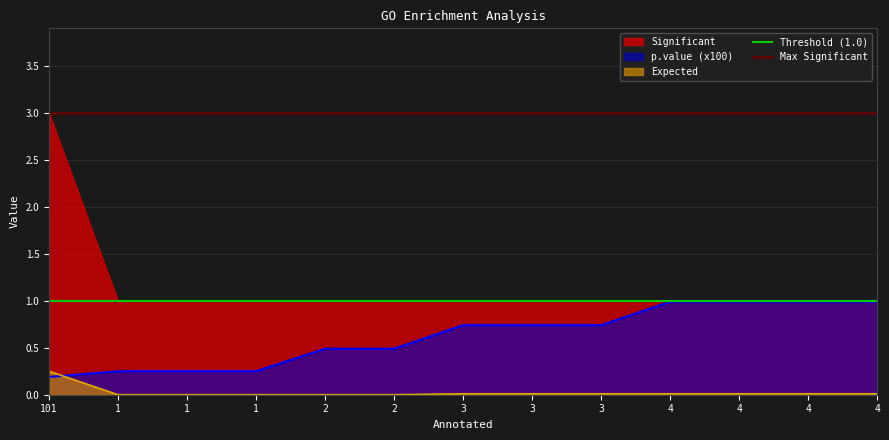

Is it true that Max Significant equals 3 at 101?

True